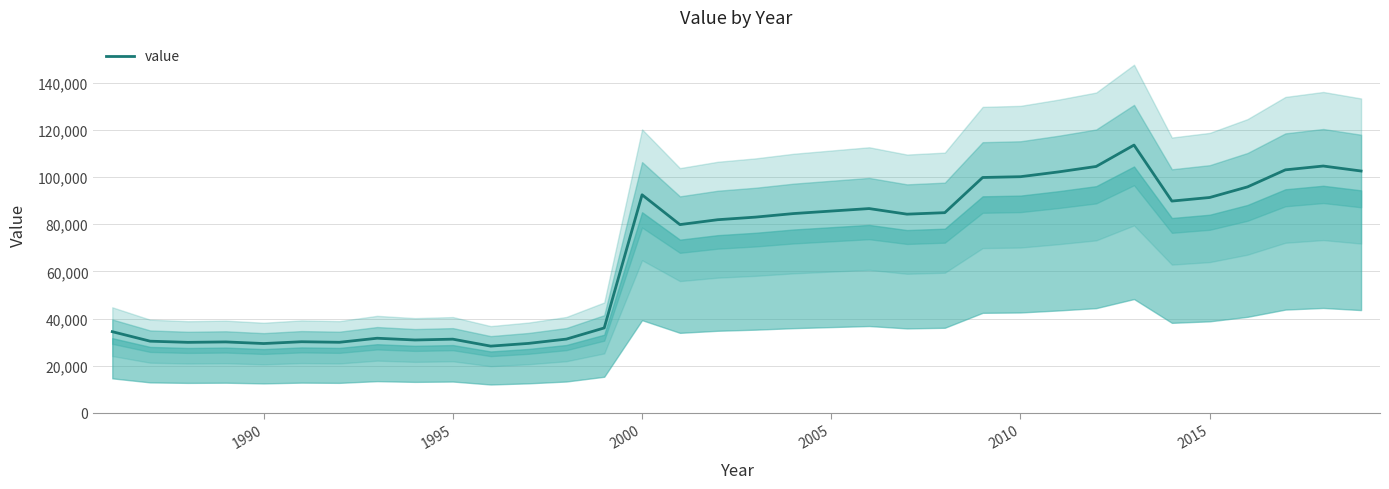

How many data points are less than 84253?

17